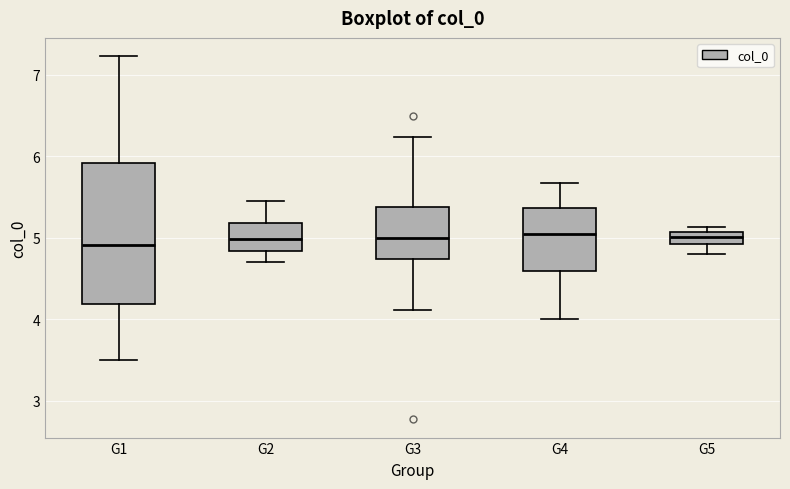

Where does the lower whisker of the box for G3 end on the y-axis? The values are not printed on the chart, so give them approximately, as read against the axis.

4.1